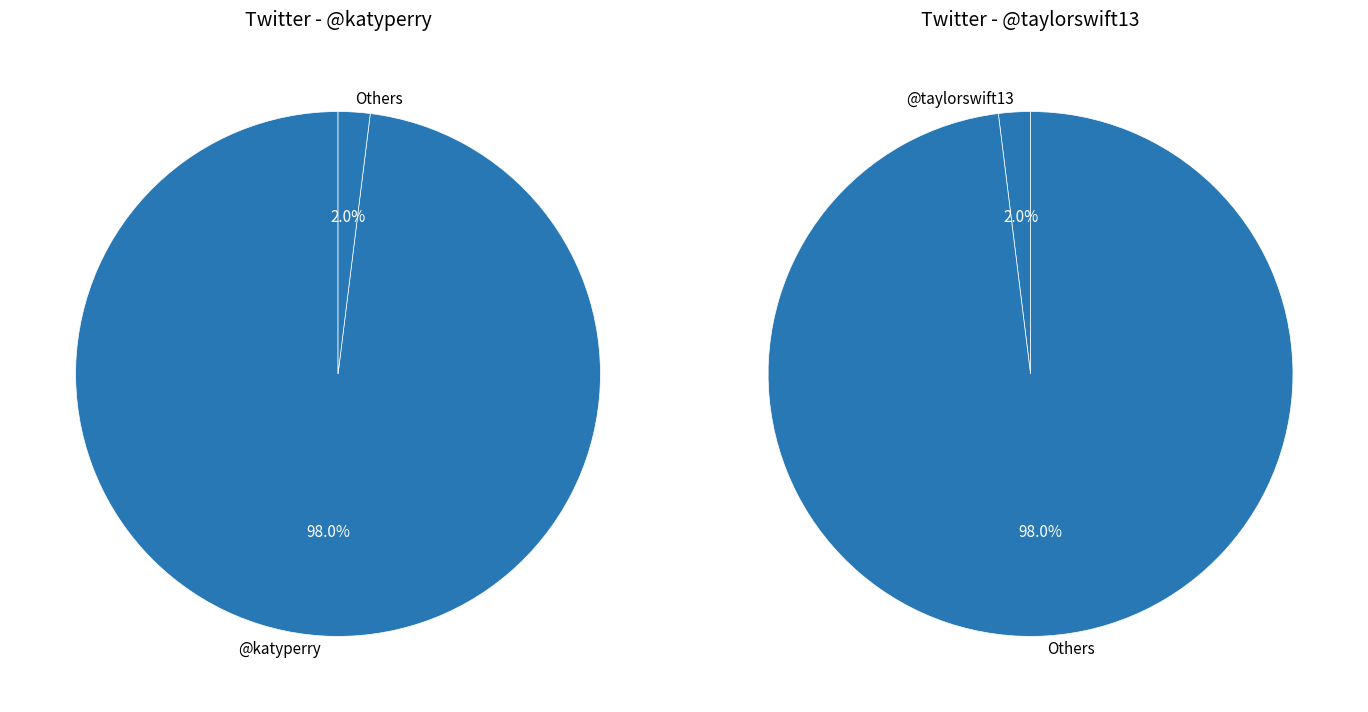

To the nearest percent, what is the average slice percentage?

50%